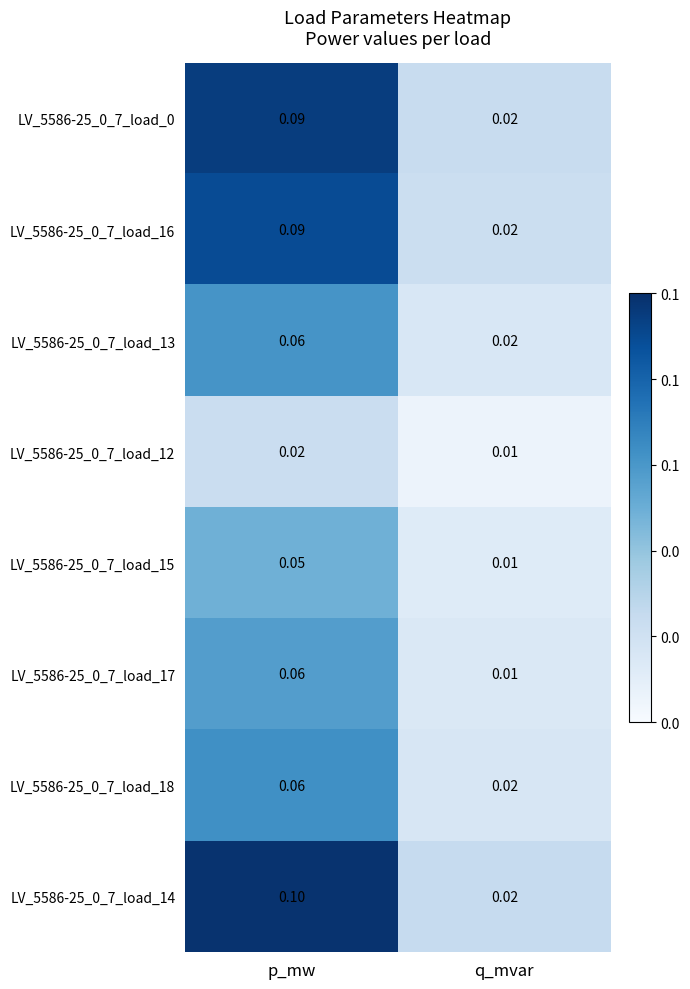

Which label corresponds to the smallest value in the chart?

q_mvar